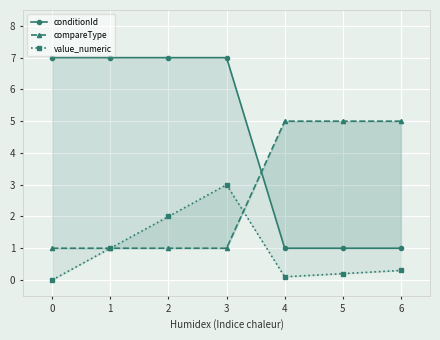

True or false: value_numeric and conditionId cross at least once.

False